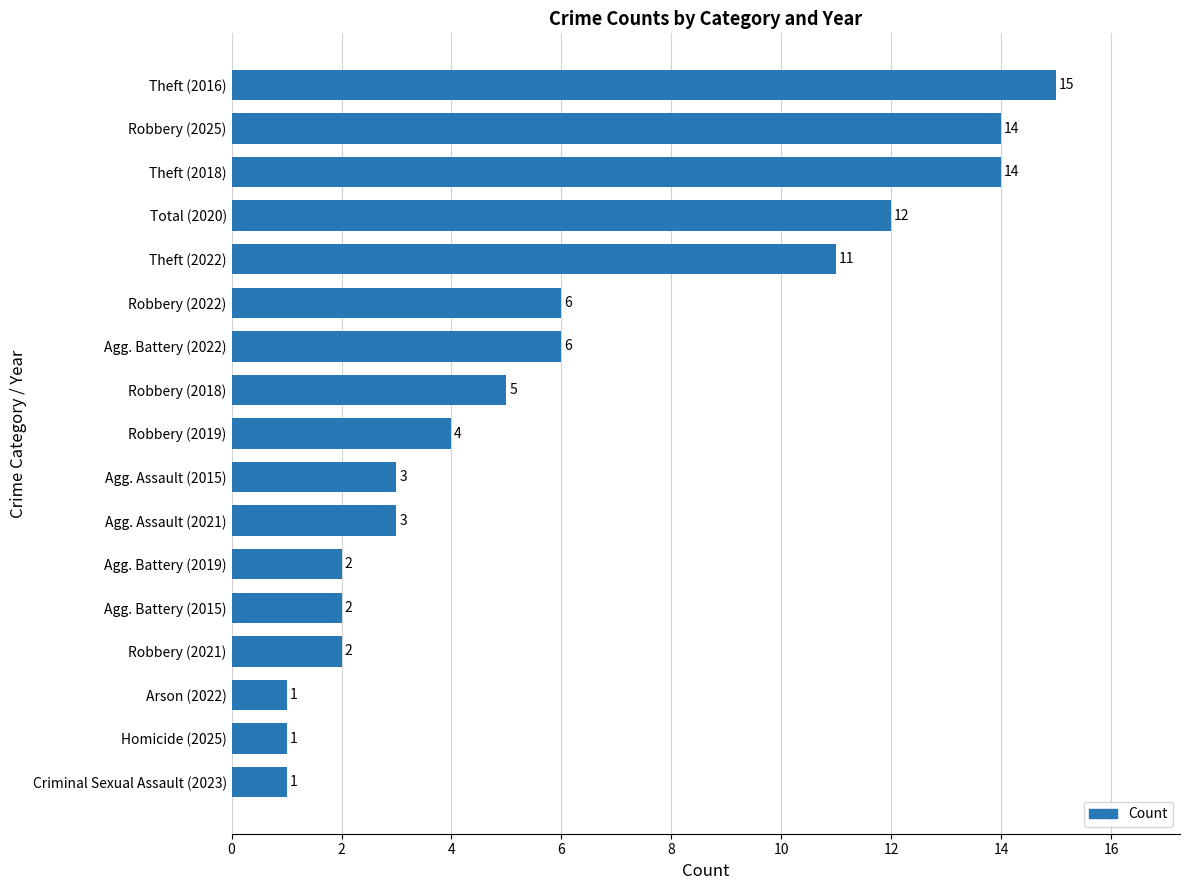

What value does the data have at Theft (2022), to the nearest 10?

10